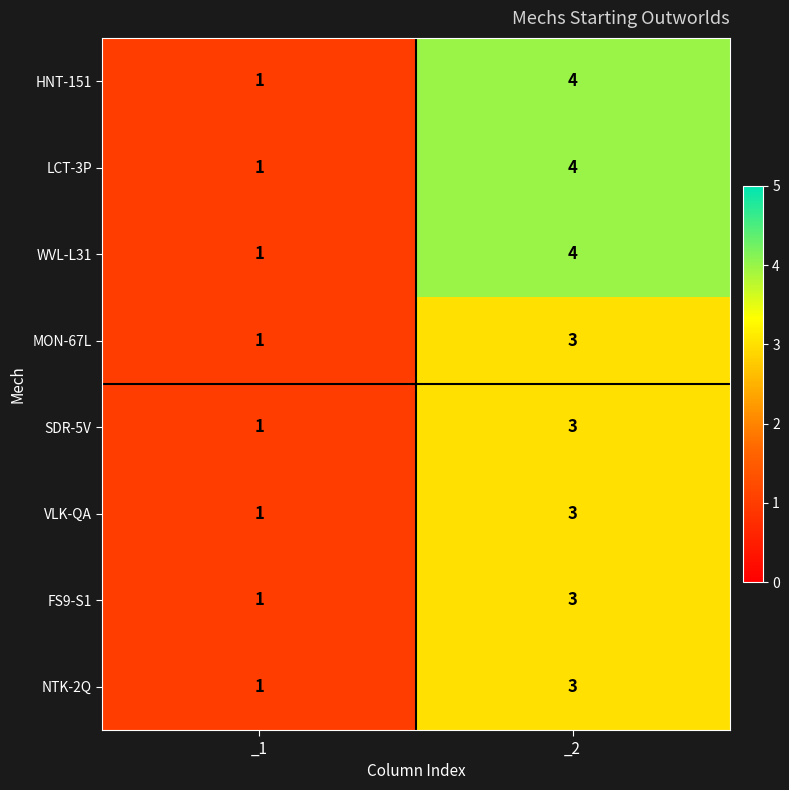

What is the maximum value shown in the chart?

4